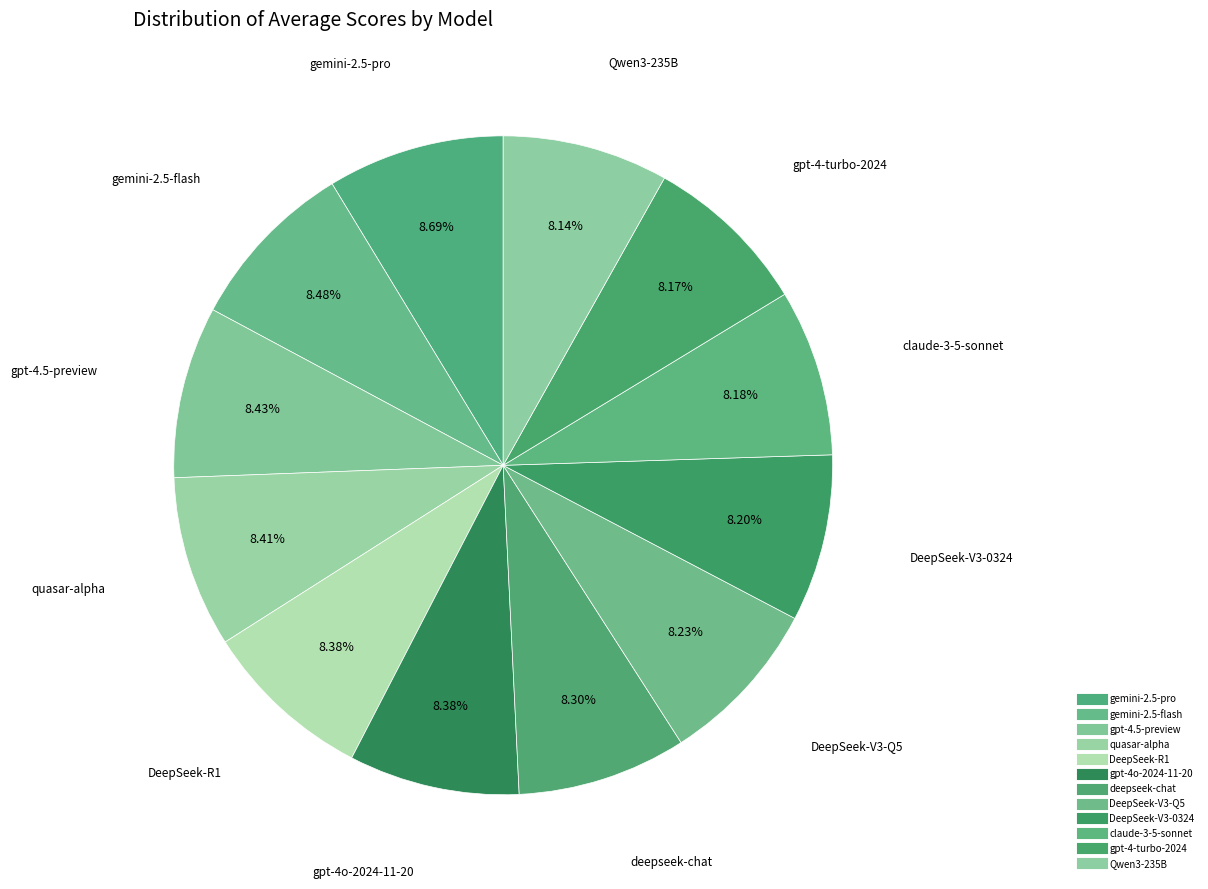

True or false: gpt-4-turbo-2024 accounts for 8% of the total.

True